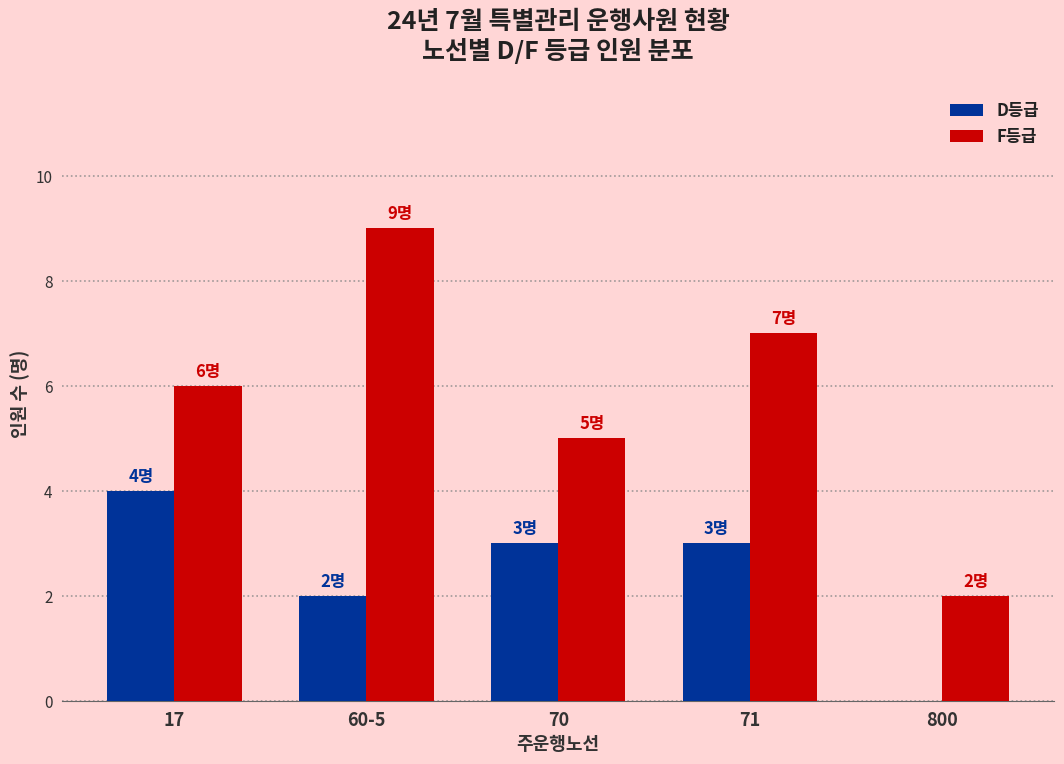

The D등급 series shows 3 at 71. True or false?

True